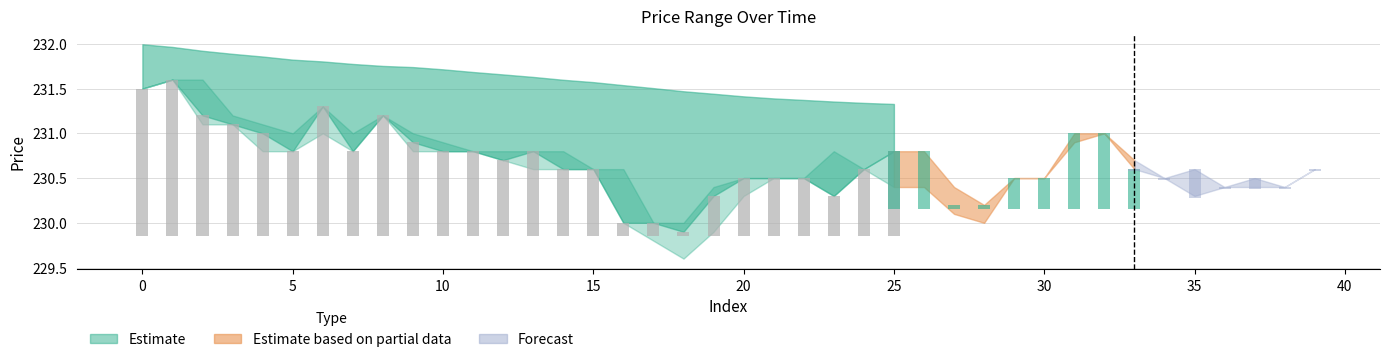

What is the highest value of the low series?

231.6